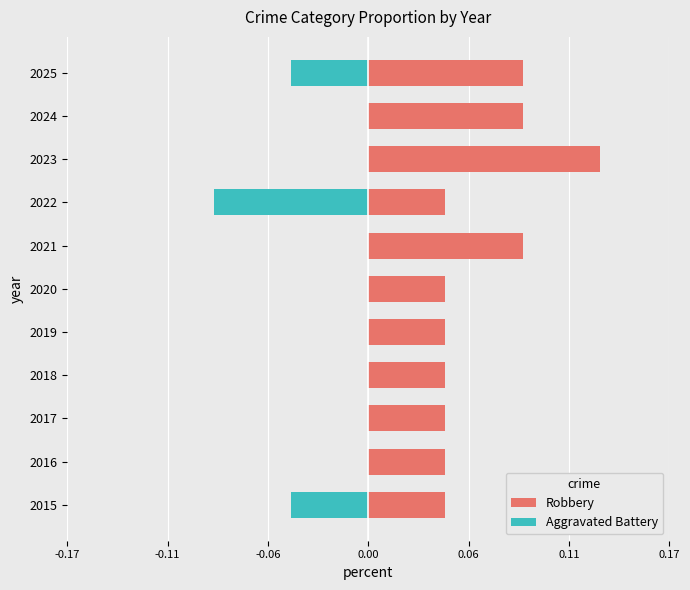

Which has a higher value, 2022 or 2015?

2022